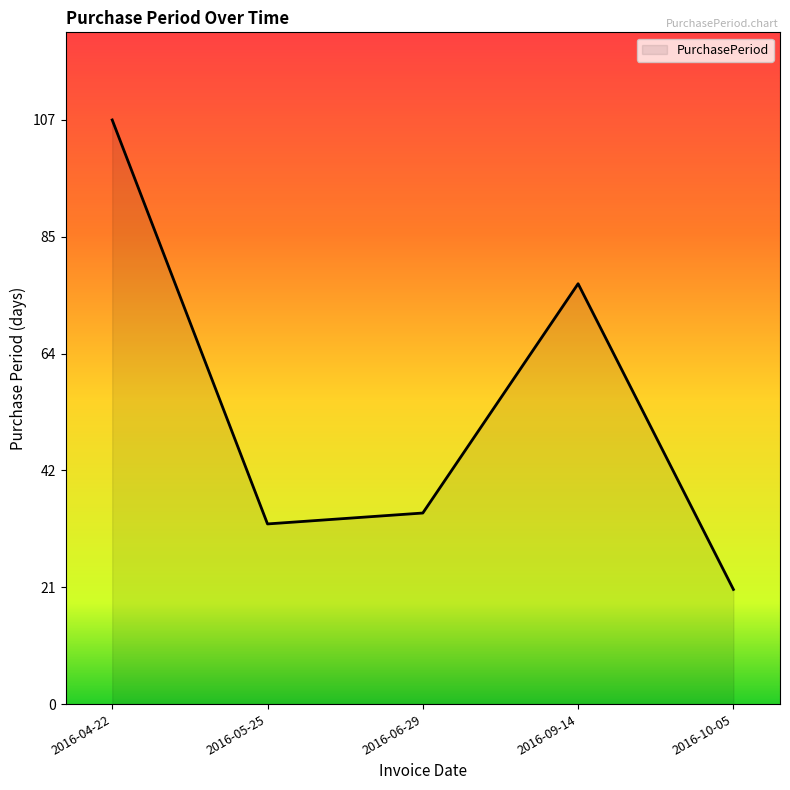

What position from the right is 2016-04-22?

5